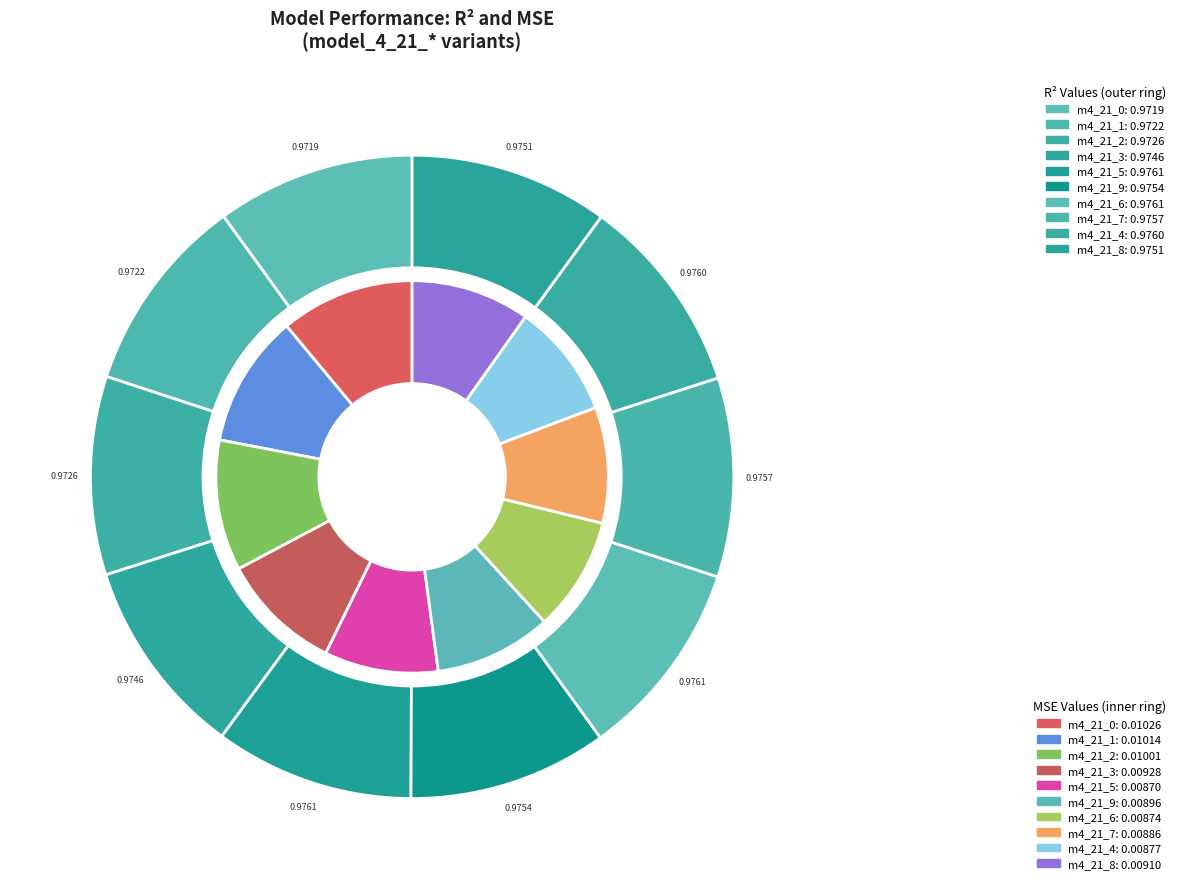

Count the number of slices in the pie.

10